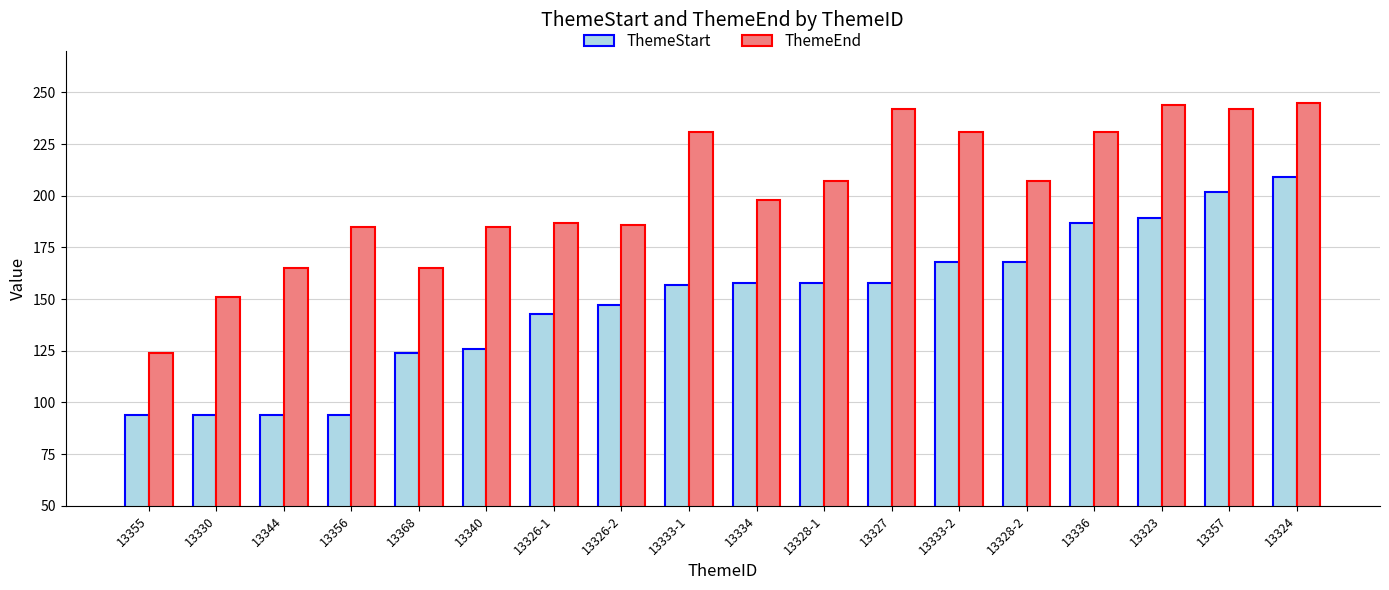

Which series changed the most between 13330 and 13327?

ThemeEnd